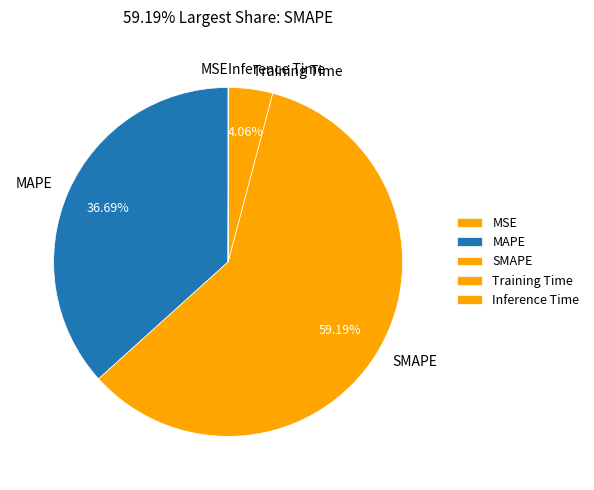

Which category has the biggest portion of the pie?

SMAPE